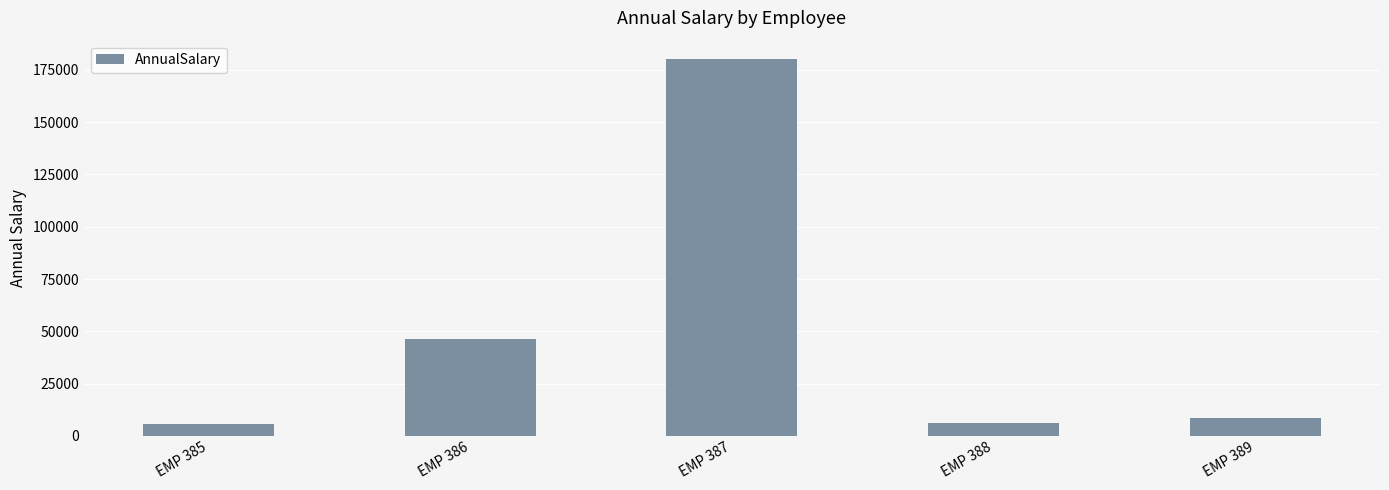

How many data points are less than 8400?

2